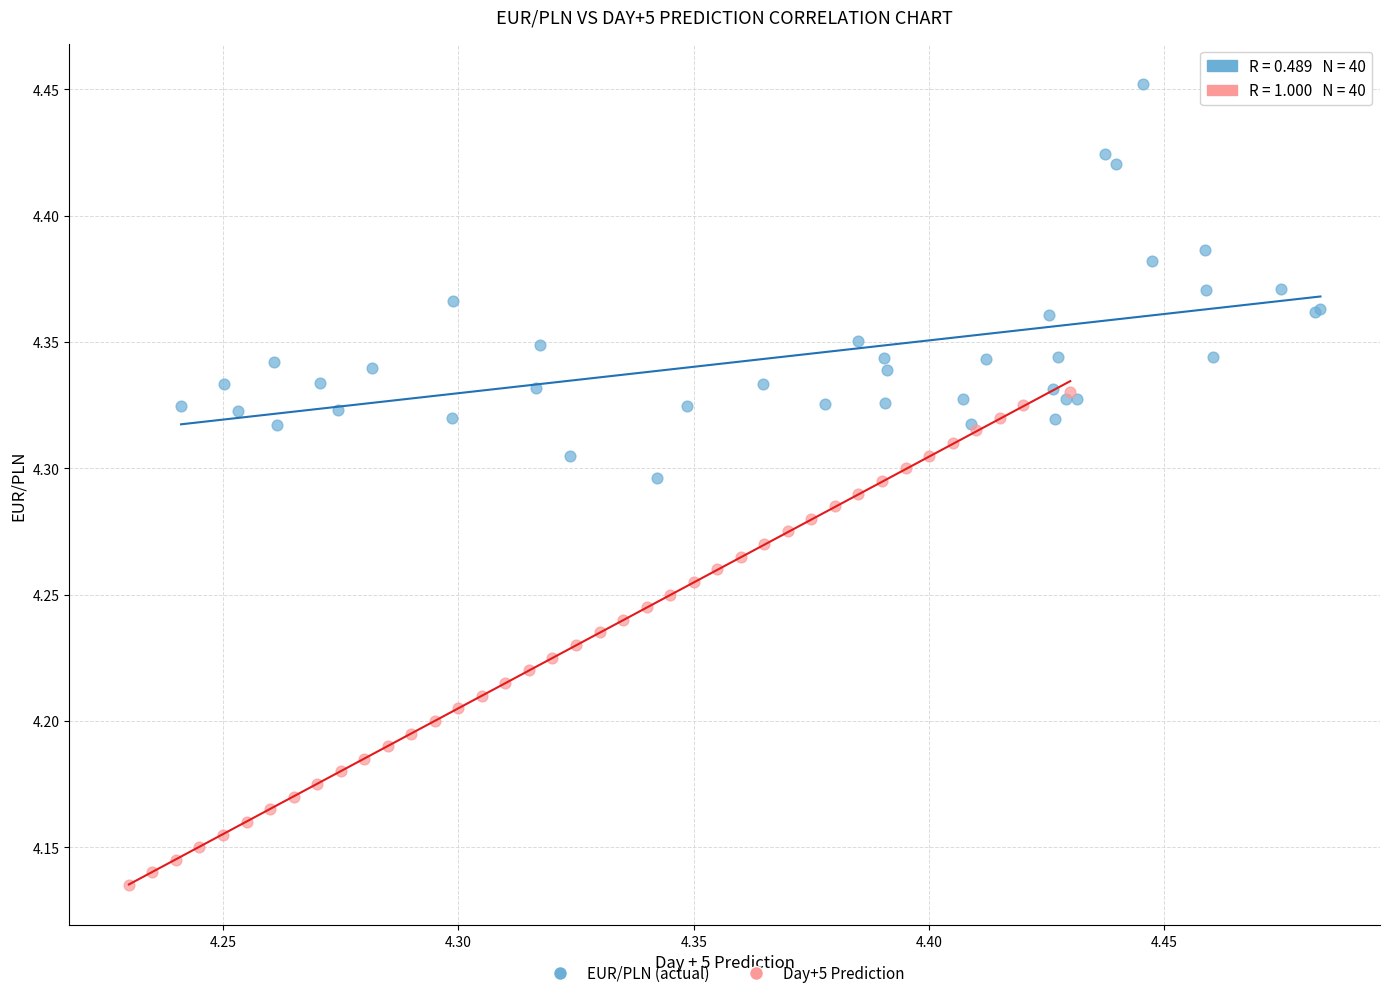

What are all the series names shown in the legend?

EUR/PLN (actual), Day+5 Prediction